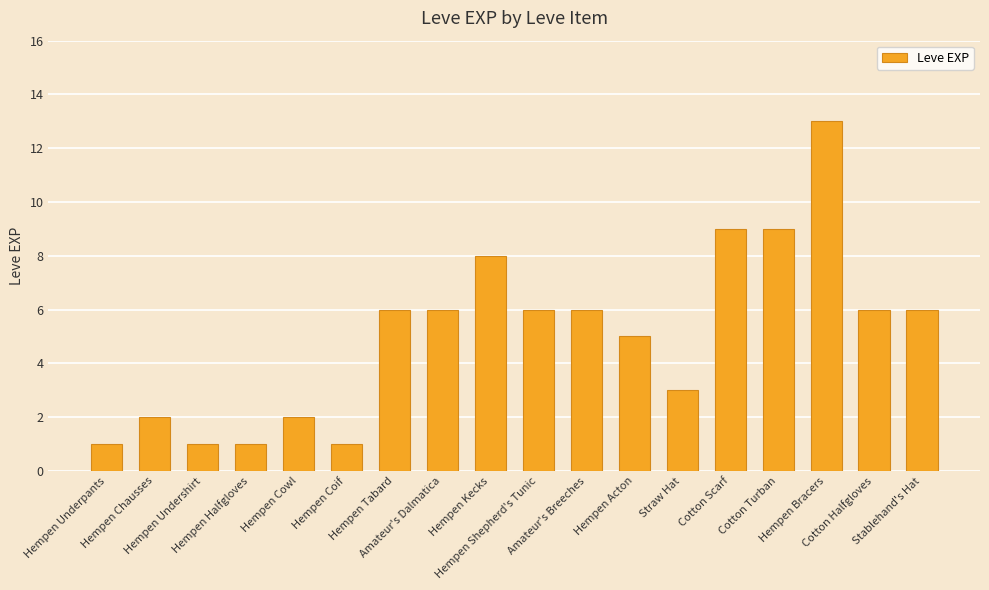

What is the label of the 17th bar from the right?

Hempen Chausses